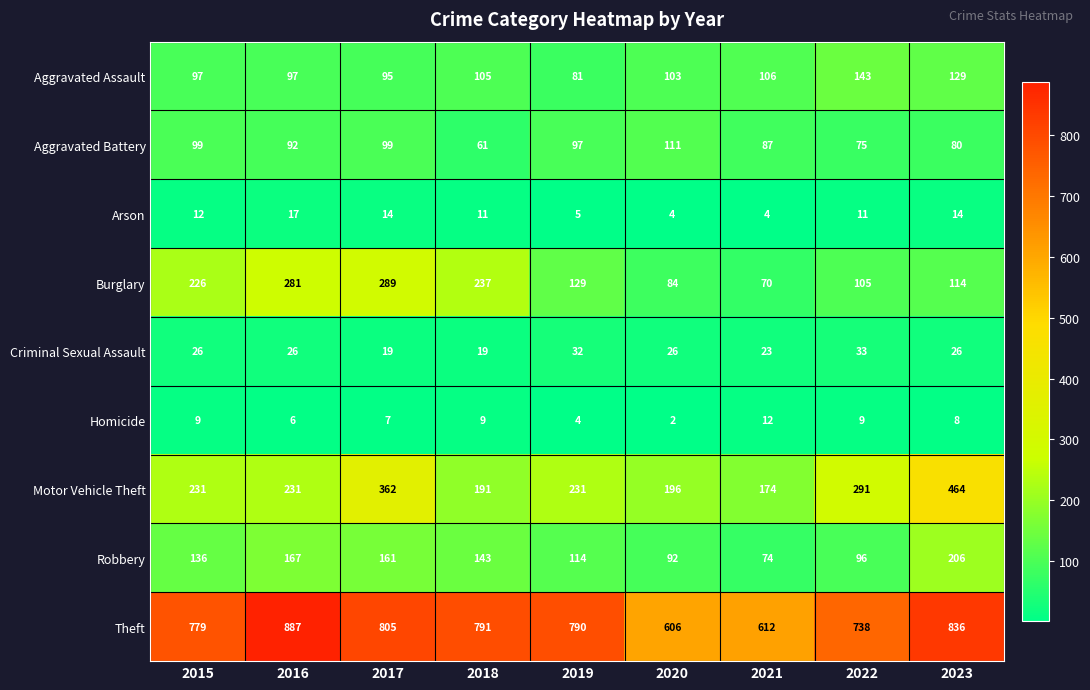

What is the lowest value of the Robbery series?

74